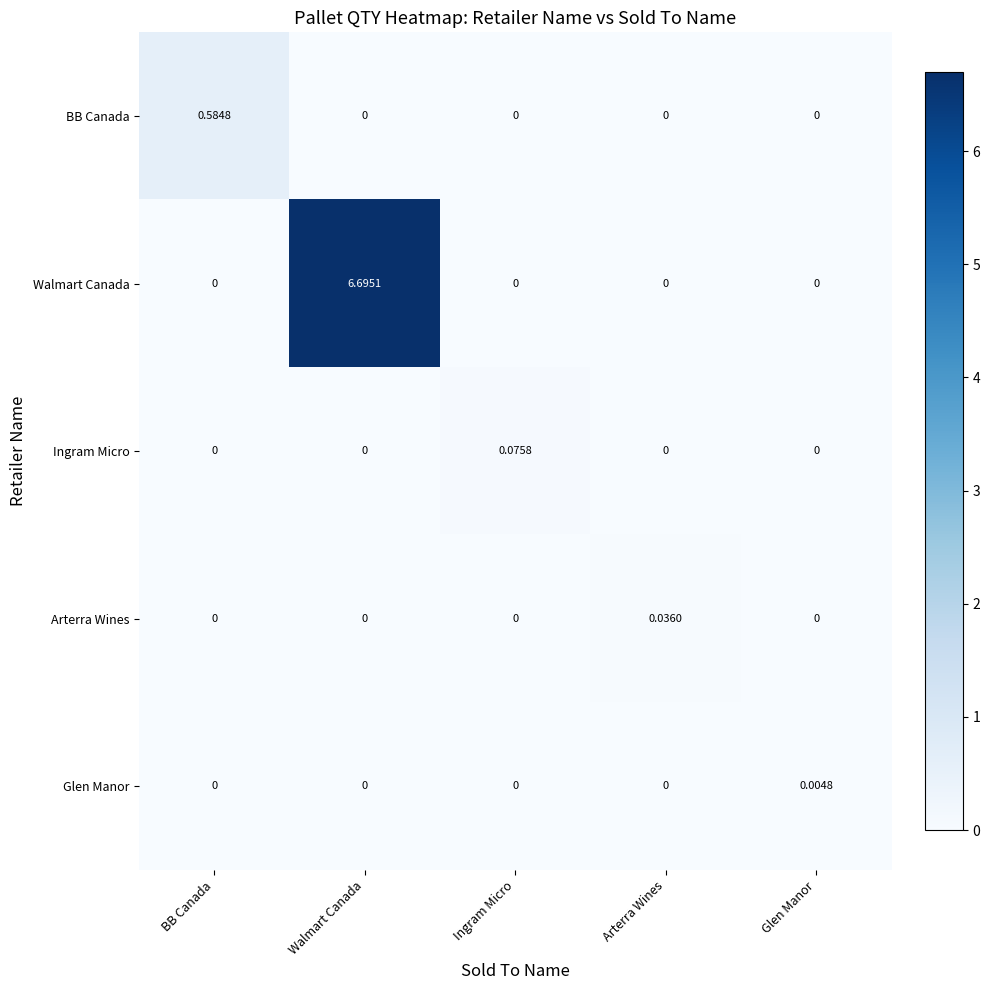

At which label does Arterra Wines reach its peak?

Arterra Wines